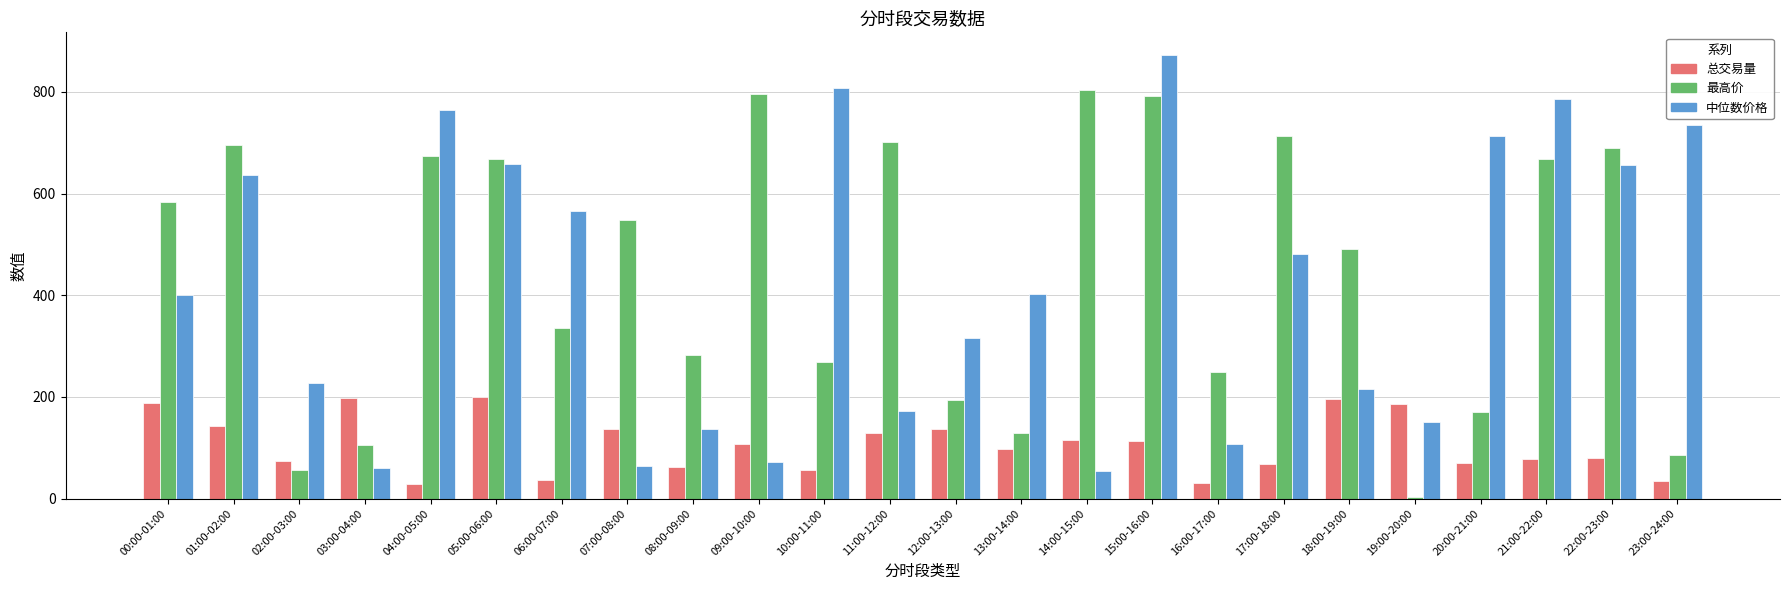

What is the greatest value displayed?

873.3